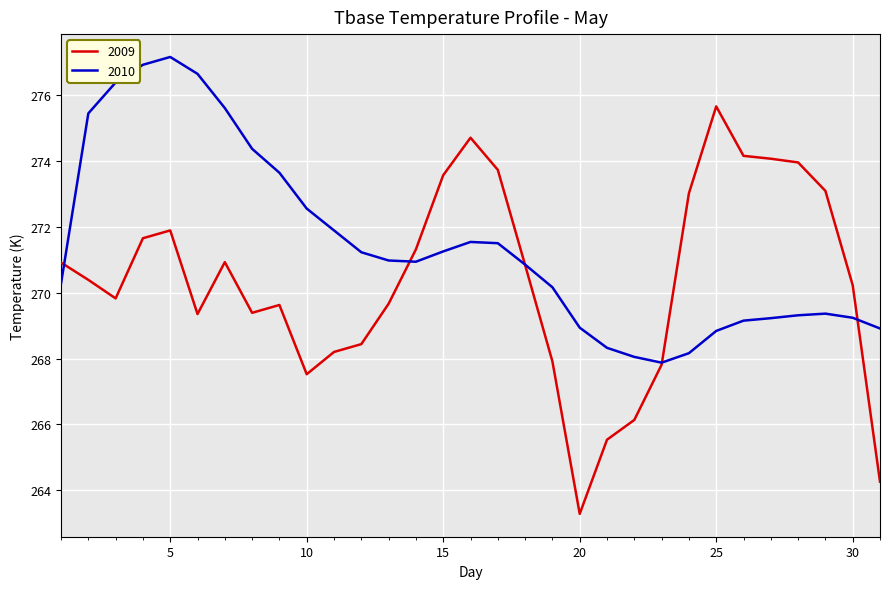

How many times do 2010 and 2009 cross each other?

5